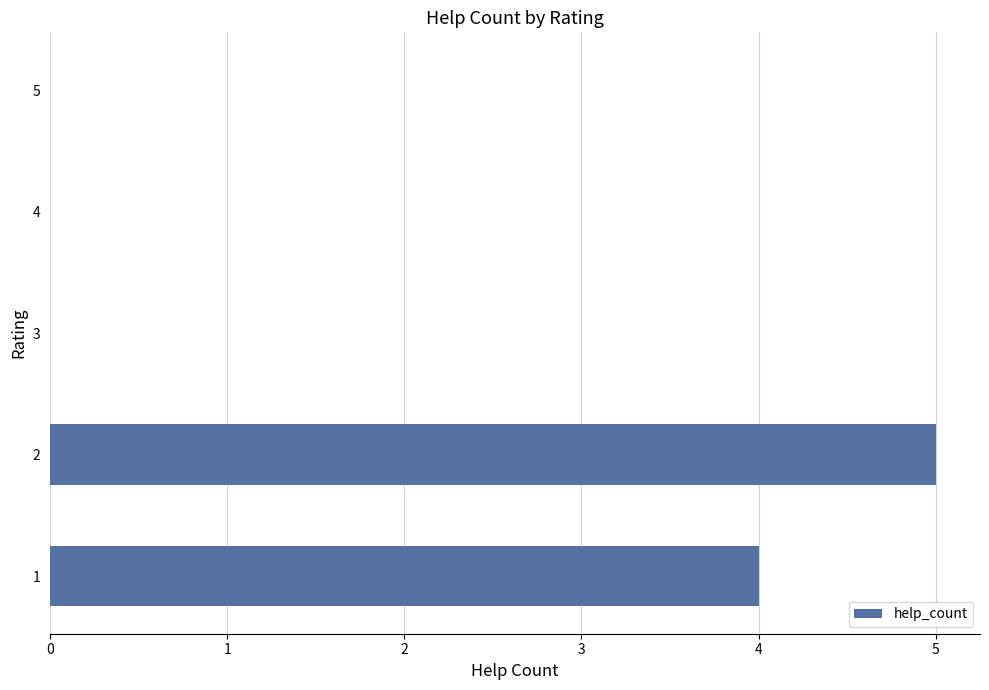

What is the maximum value shown in the chart?

5